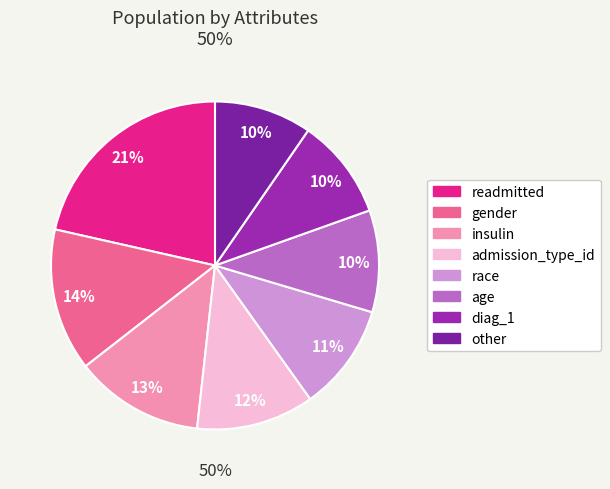

Count the number of slices in the pie.

8